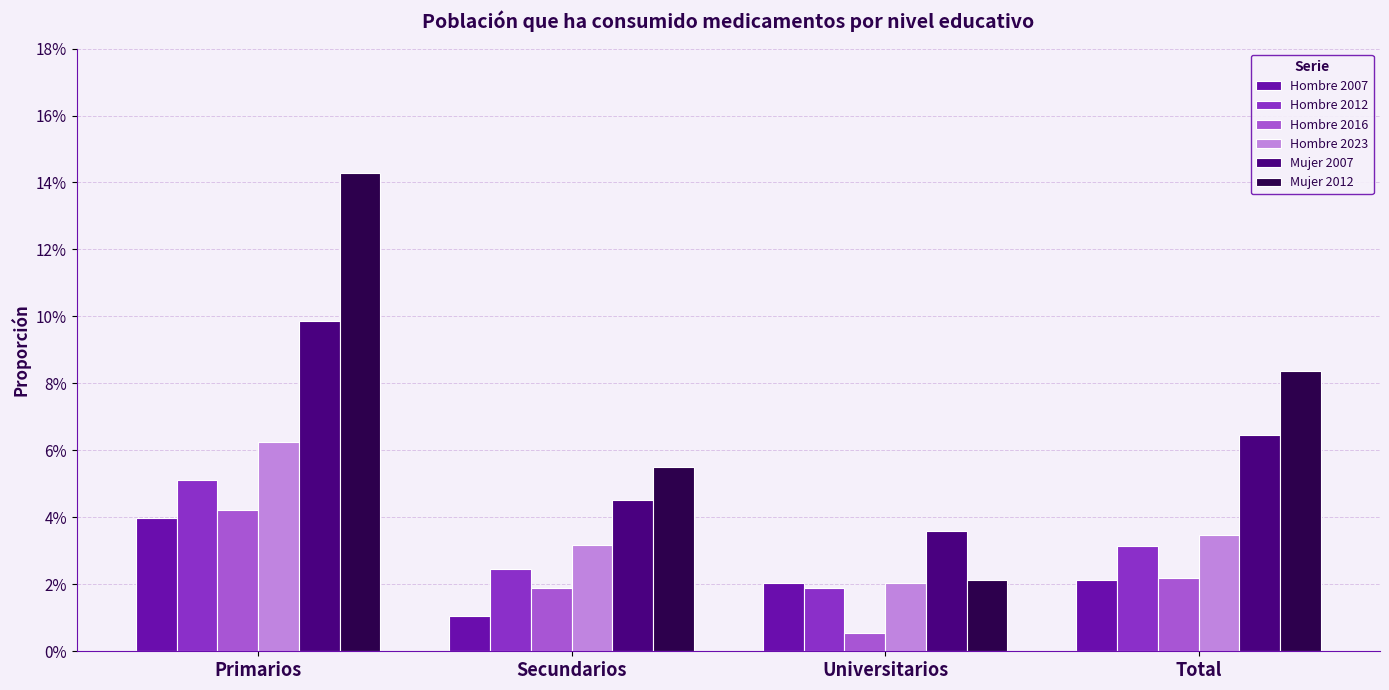

At how many categories does at least one series exceed 0?

4